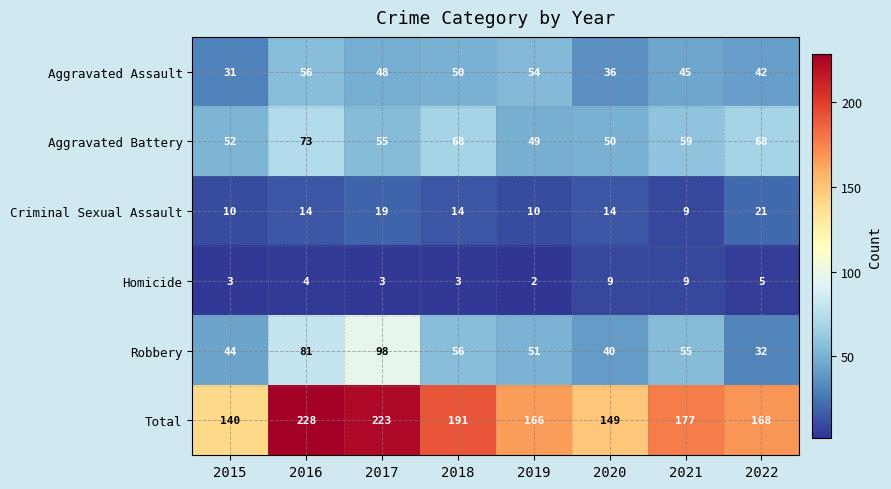

What is the greatest value displayed?

228